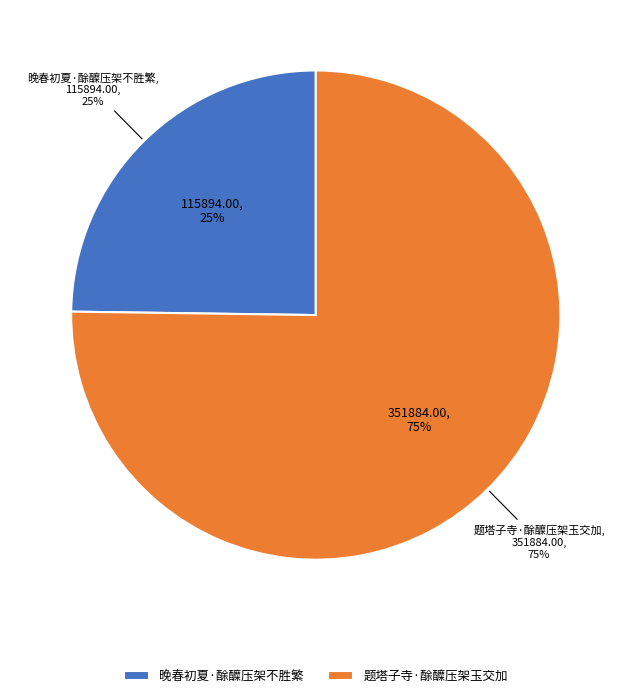

To the nearest percent, what is the average slice percentage?

50%